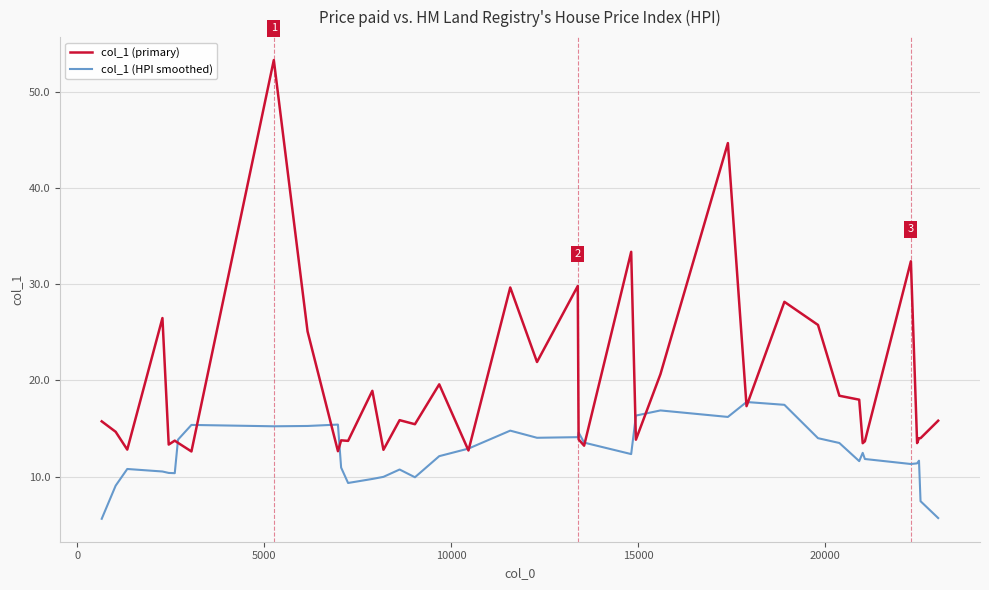

List the series in order of their overall mean, highest first.

col_1 (primary), col_1 (HPI smoothed)